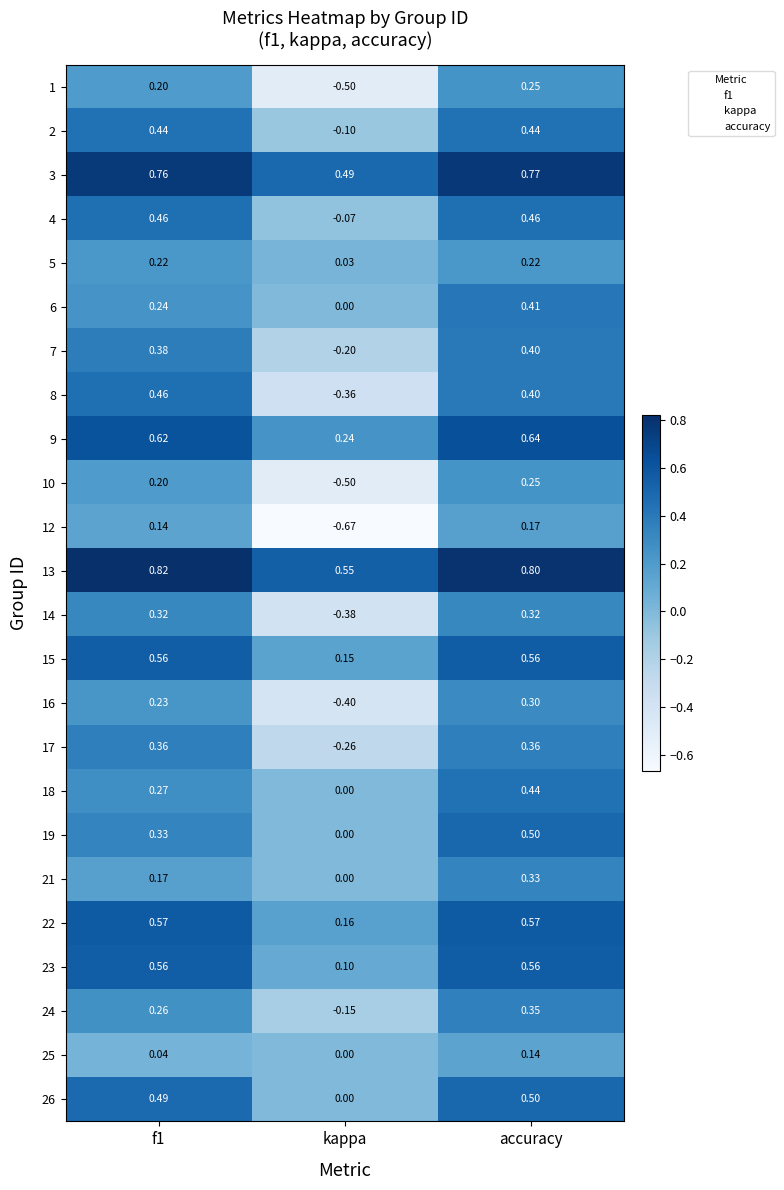

Where is 22 nearest to the value 0?

kappa